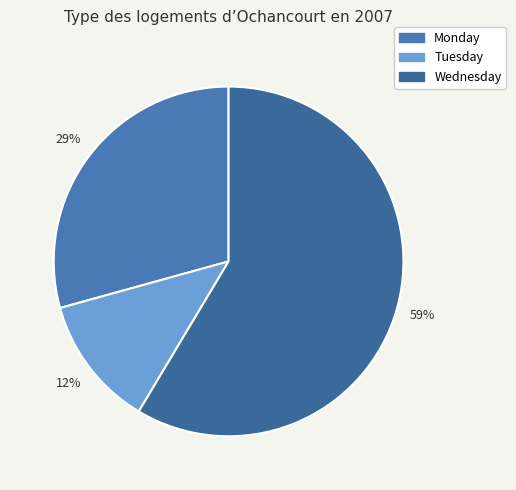

To the nearest percent, what percentage of the pie is Monday?

29%